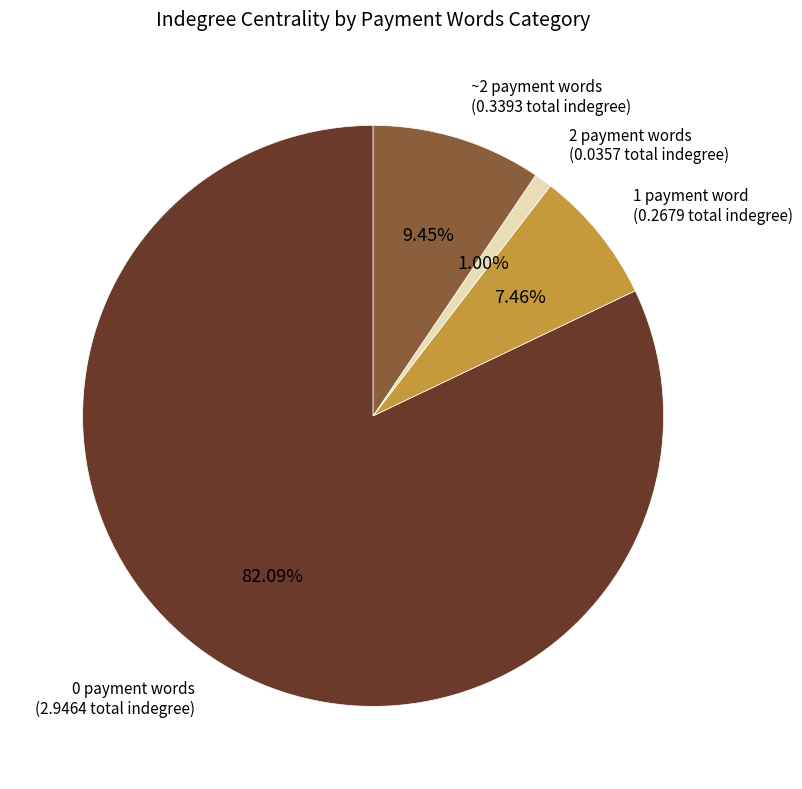

What is the largest slice in the pie chart?

0 payment words